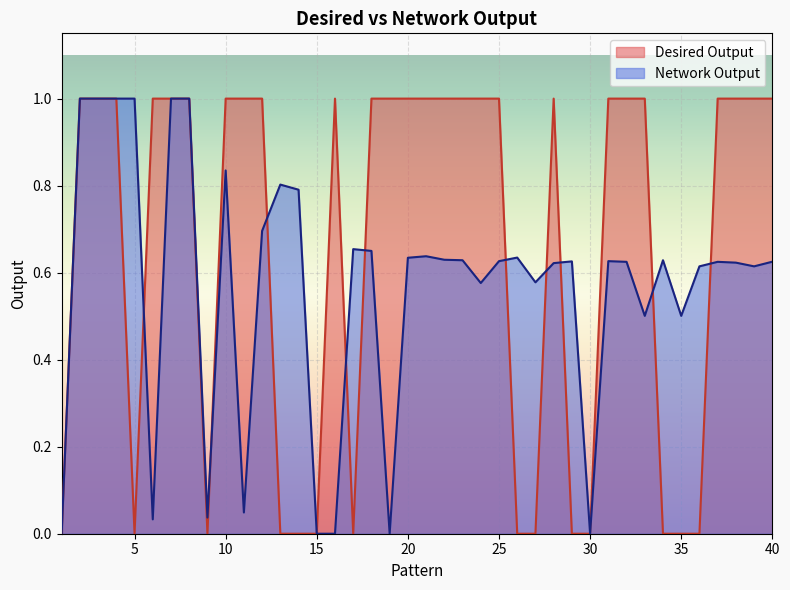

Reading left to right, what are all the values shown in this chart?

Desired Output: 0.0	1.0	1.0	1.0	0.0	1.0	1.0	1.0	0.0	1.0	1.0	1.0	0.0	0.0	0.0	1.0	0.0	1.0	1.0	1.0	1.0	1.0	1.0	1.0	1.0	0.0	0.0	1.0	0.0	0.0	1.0	1.0	1.0	0.0	0.0	0.0	1.0	1.0	1.0	1.0
Network Output: 0.0	1.0	1.0	1.0	1.0	0.0	1.0	1.0	0.0	0.8	0.0	0.7	0.8	0.8	0.0	0.0	0.7	0.6	0.0	0.6	0.6	0.6	0.6	0.6	0.6	0.6	0.6	0.6	0.6	0.0	0.6	0.6	0.5	0.6	0.5	0.6	0.6	0.6	0.6	0.6